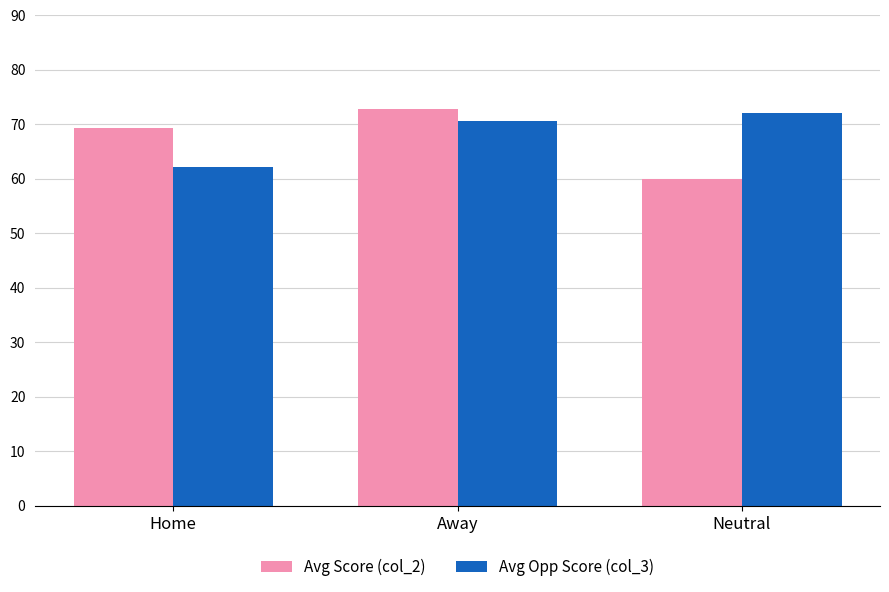

List the labels in order of Avg Opp Score (col_3) value, smallest first.

Home, Away, Neutral